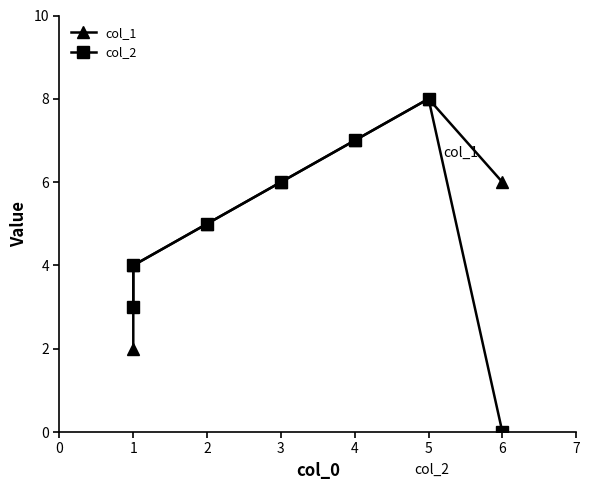

True or false: col_2 and col_1 cross at least once.

False